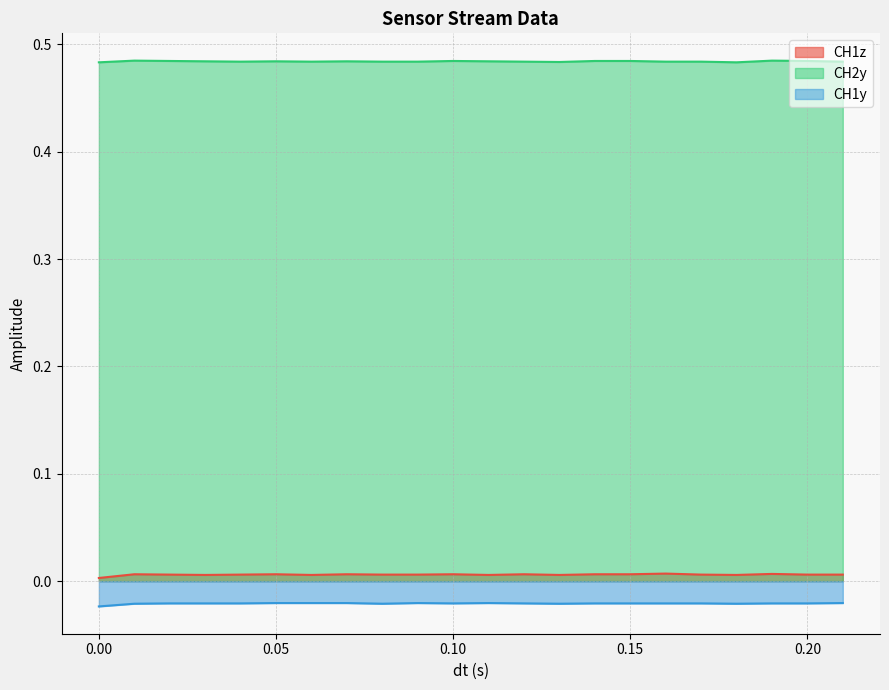

The CH2y series shows 0.7 at 0.05. True or false?

False